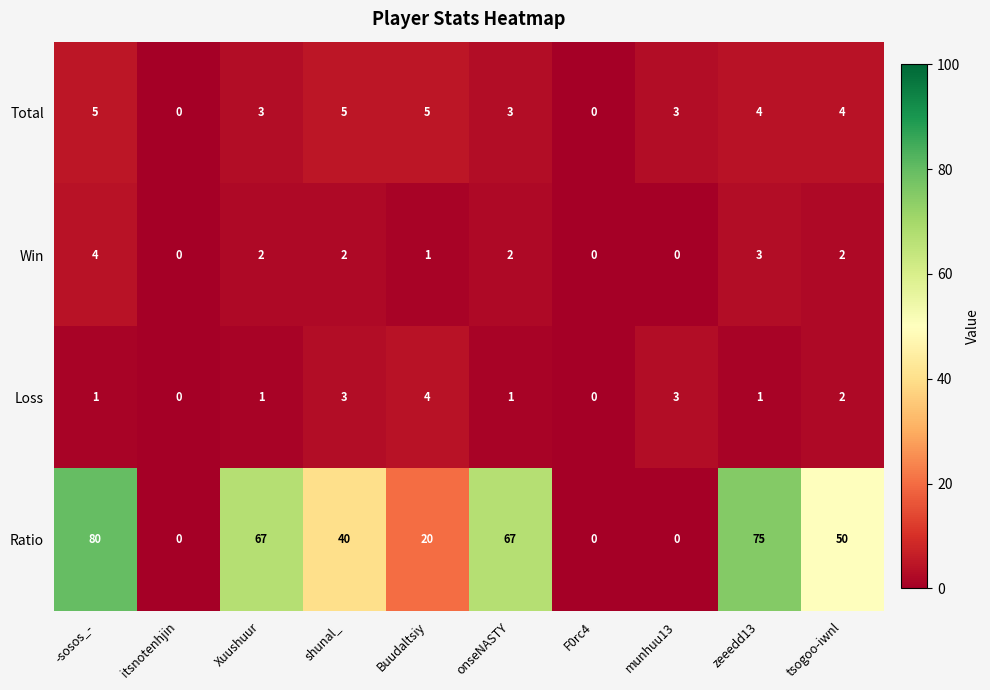

Count the Ratio values in the range 0 to 67.

8